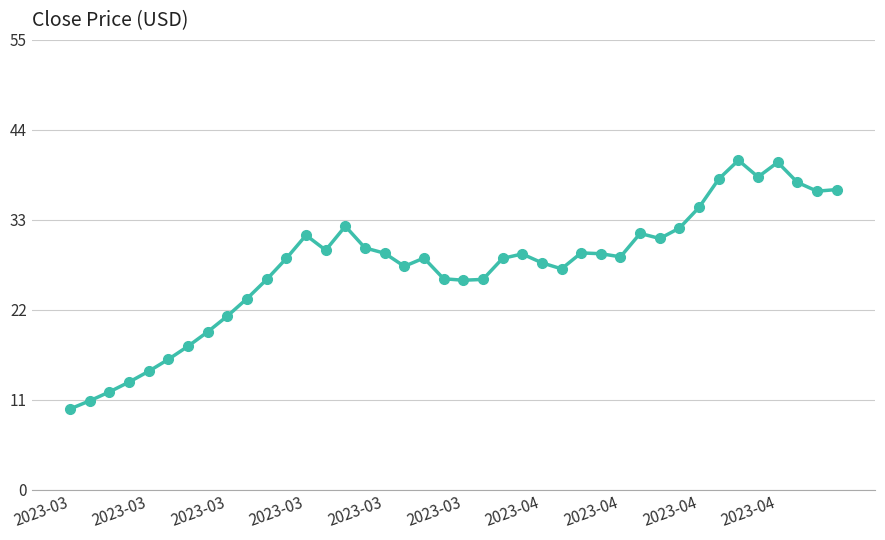

How many interior local valleys (lower than both neighbors) does the data have?

8